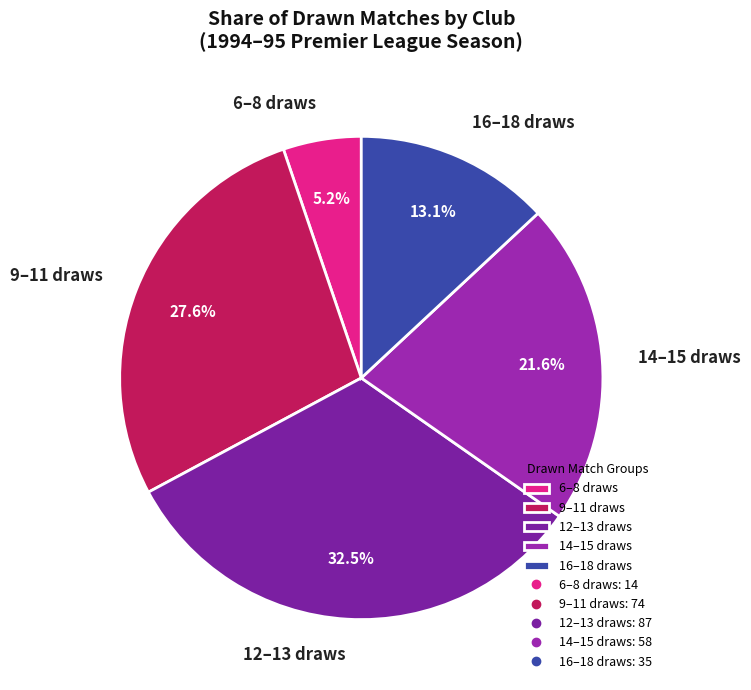

Is there any slice that represents more than half of the pie?

No